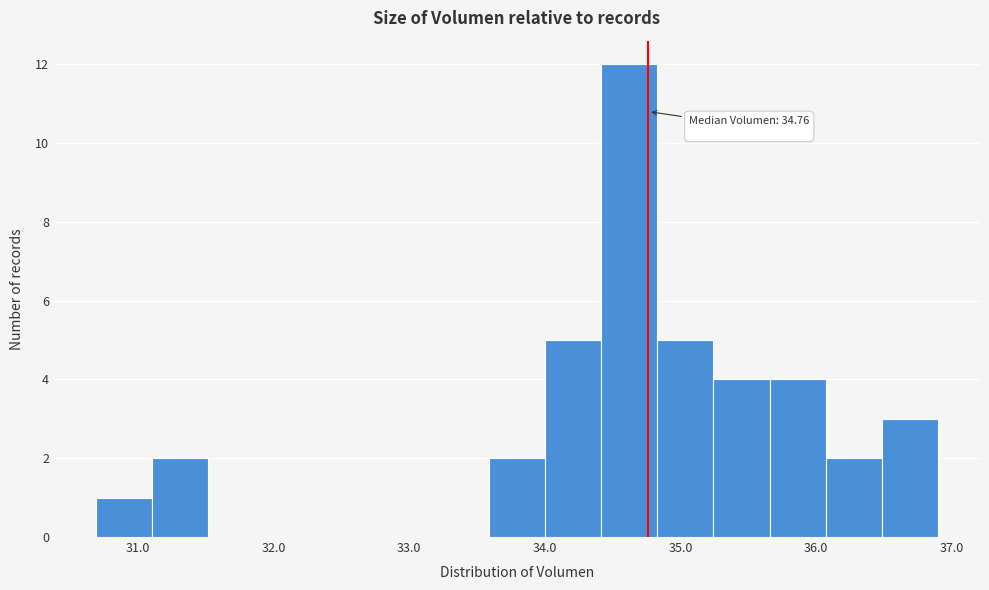

Which range on the x-axis has the tallest bar?

34.4 to 34.8